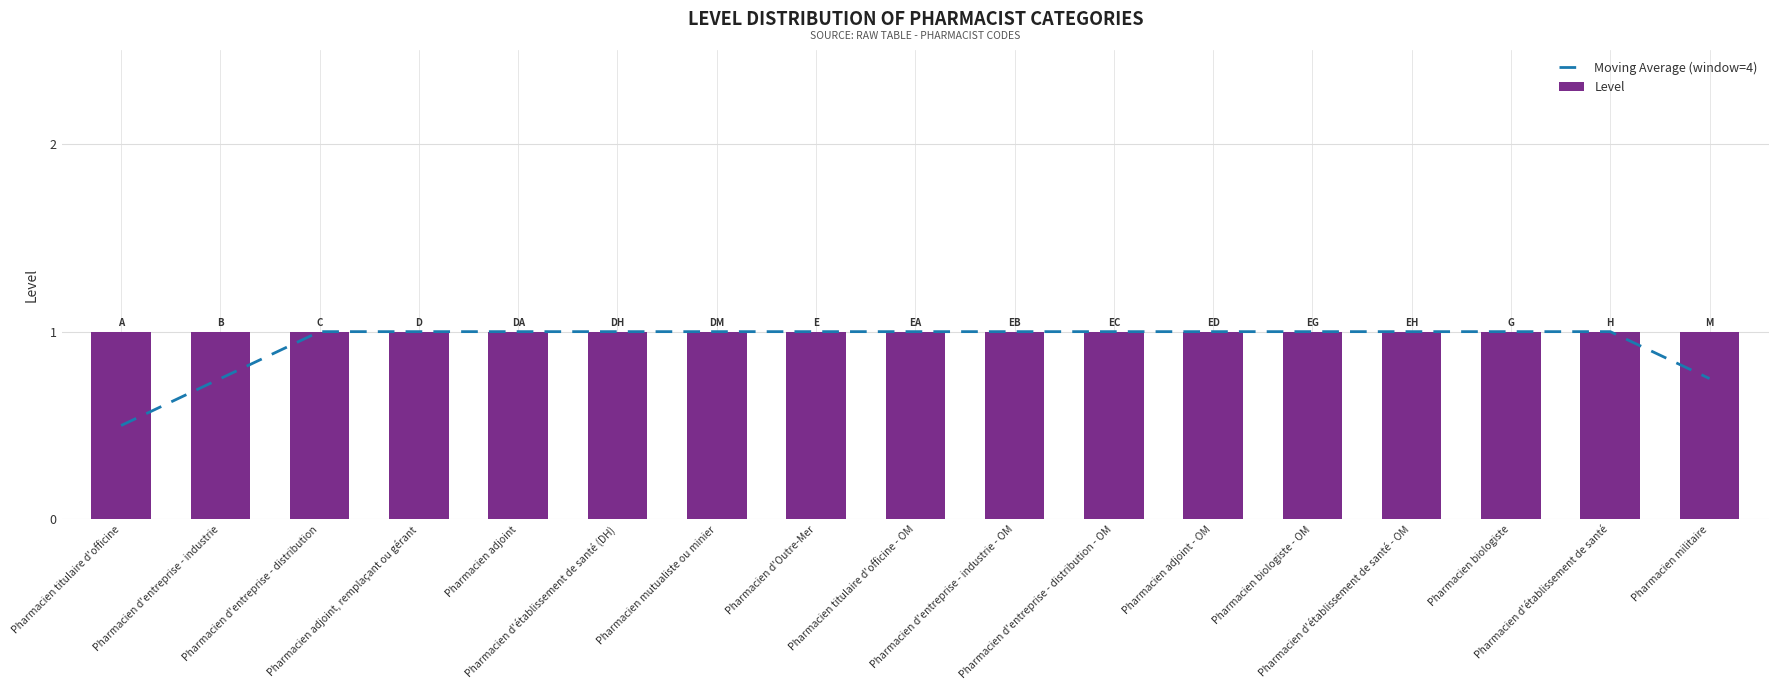

What is the total value across all series at Pharmacien d'établissement de santé (DH)?

2.0